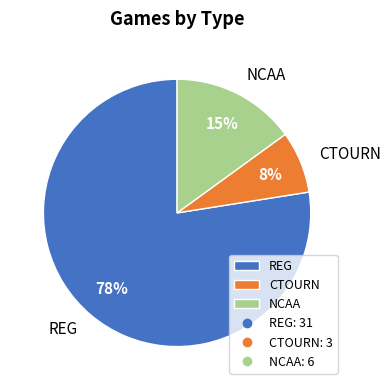

Does REG represent more than half of the total?

Yes